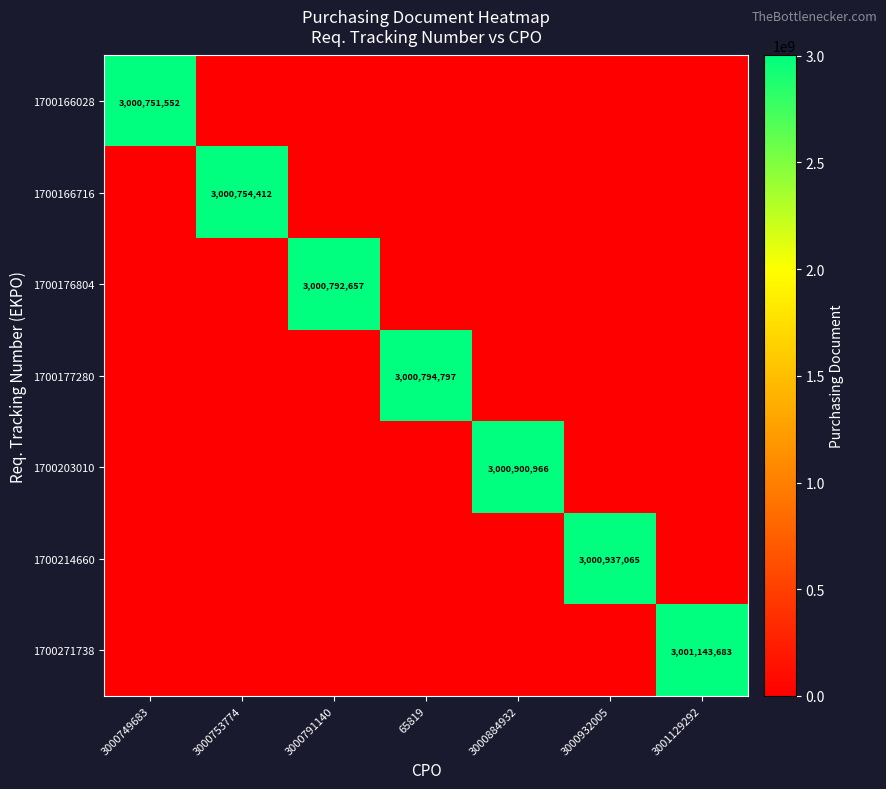

The 1700203010 series shows 3000900966 at 3000884932. True or false?

True